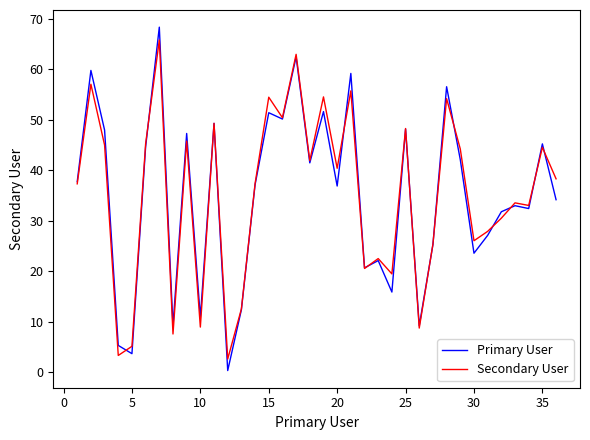

What is the greatest value displayed?

68.4